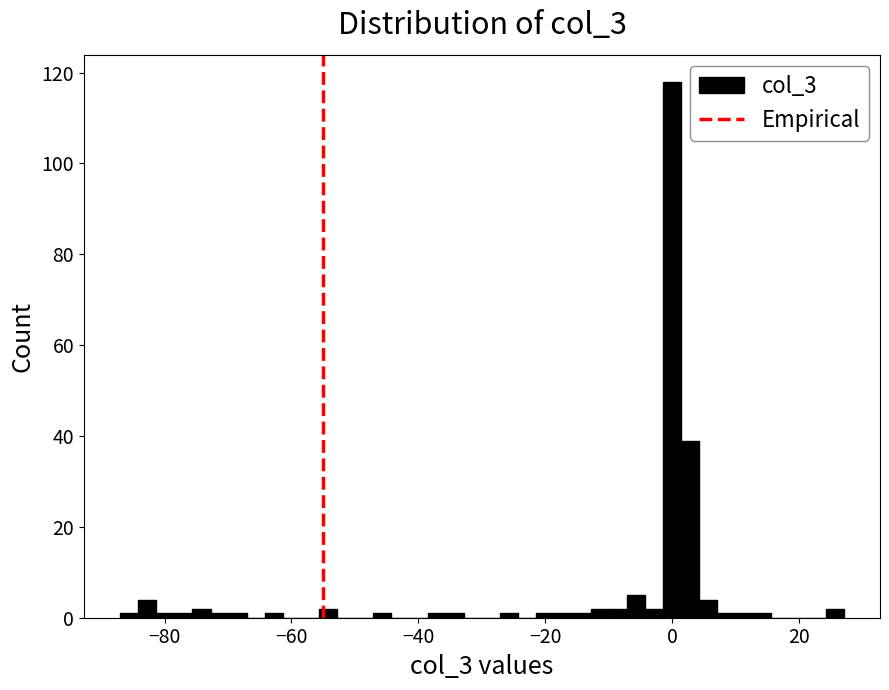

Around what value on the x-axis is the tallest bar? Give the approximate position of its centre, as read against the axis.

0